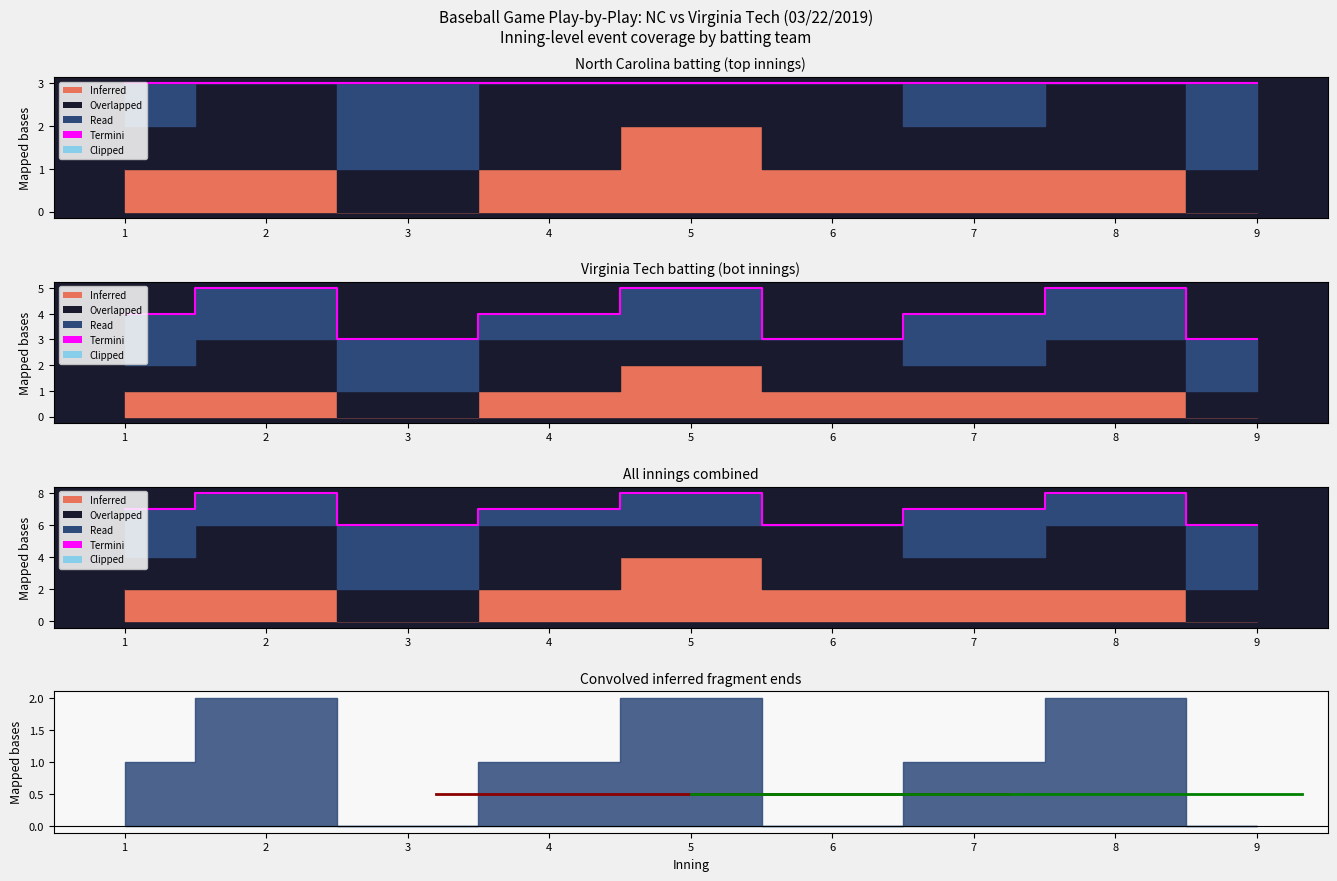

List the labels in order of value, largest first.

2, 5, 8, 1, 4, 7, 3, 6, 9